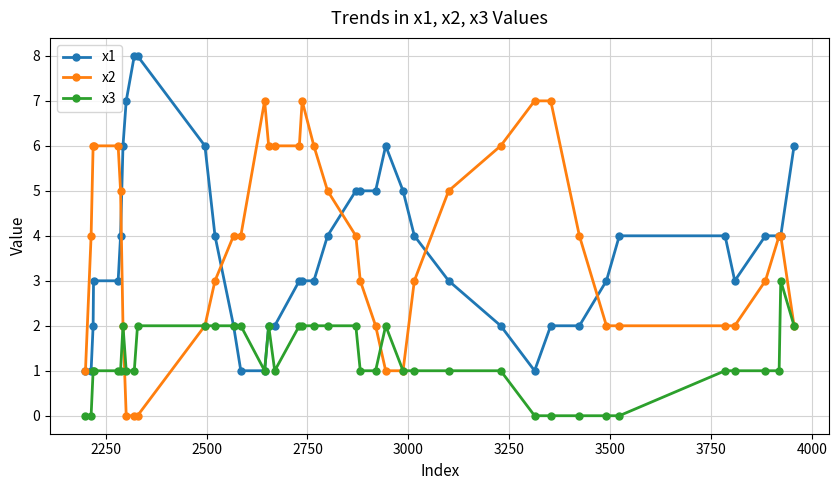

Rank the series by their maximum value, from lowest to highest.

x3, x2, x1